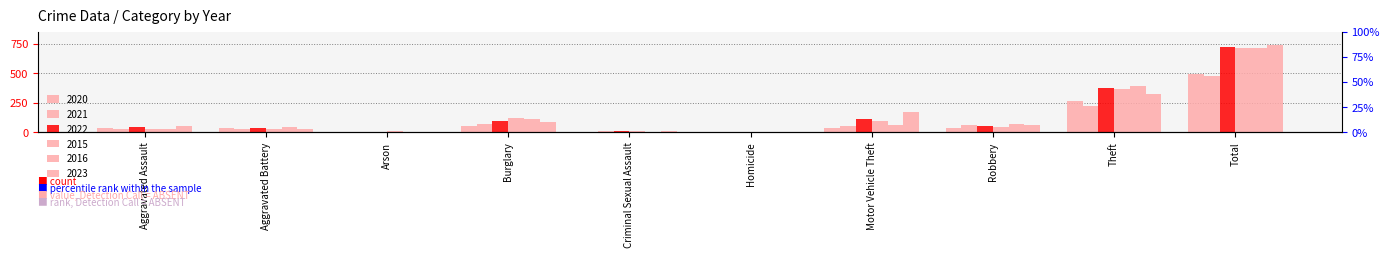

What is the average value of the 2015 series?

143